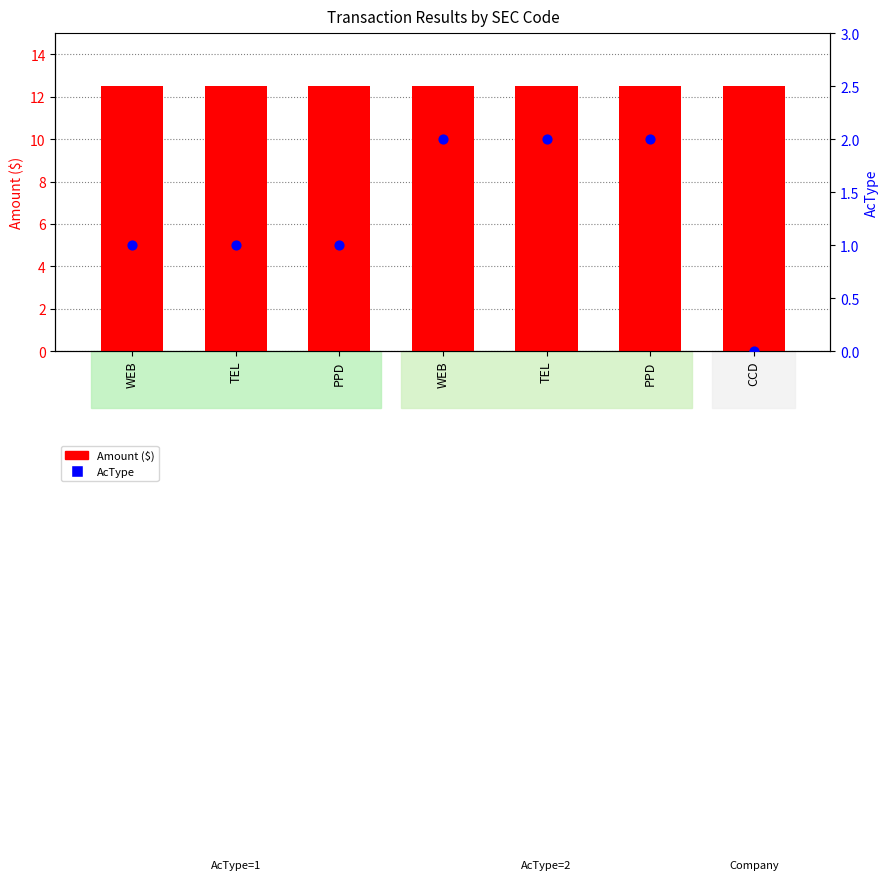

Which series reaches the minimum Y coordinate?

AcType